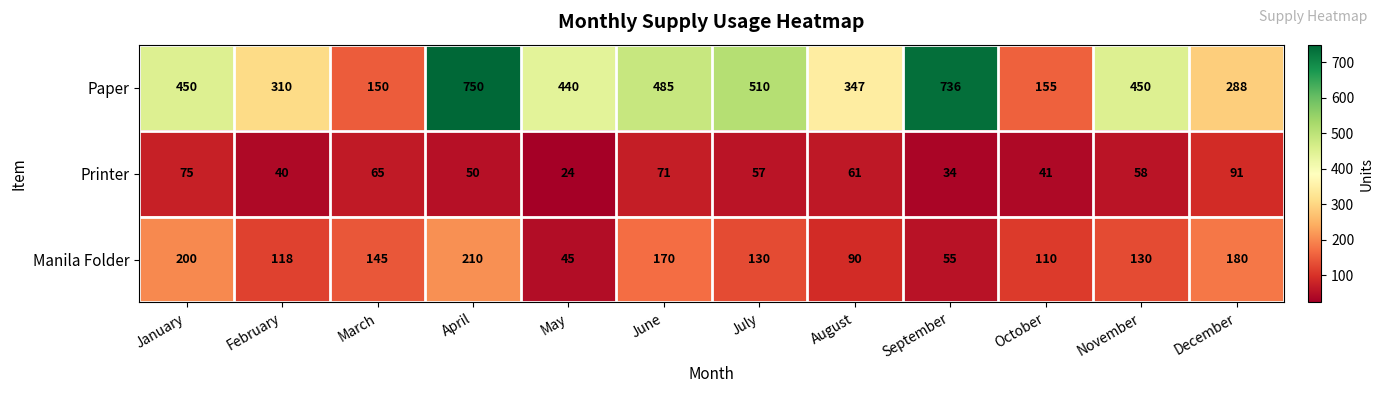

The value of Manila Folder at February is 159. True or false?

False